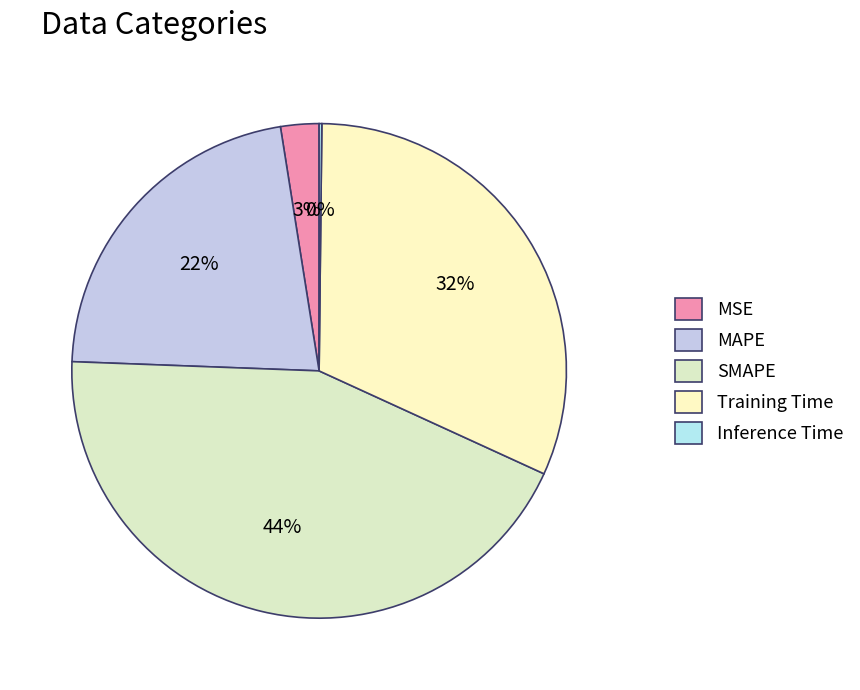

To the nearest percent, what is the average slice percentage?

20%